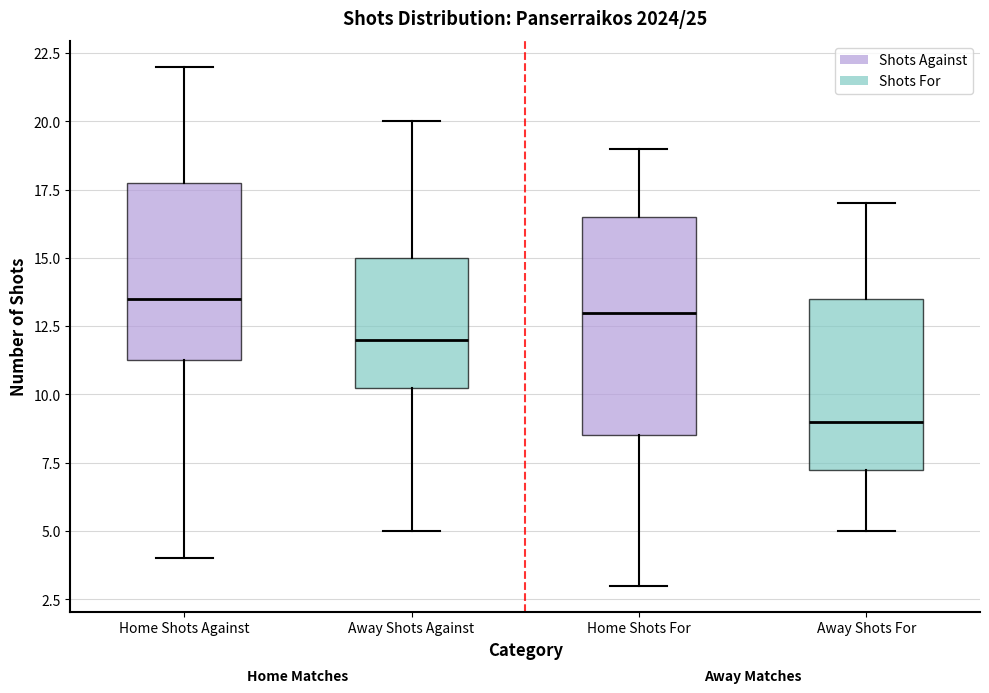

Which box has the highest median line?

Home Shots Against